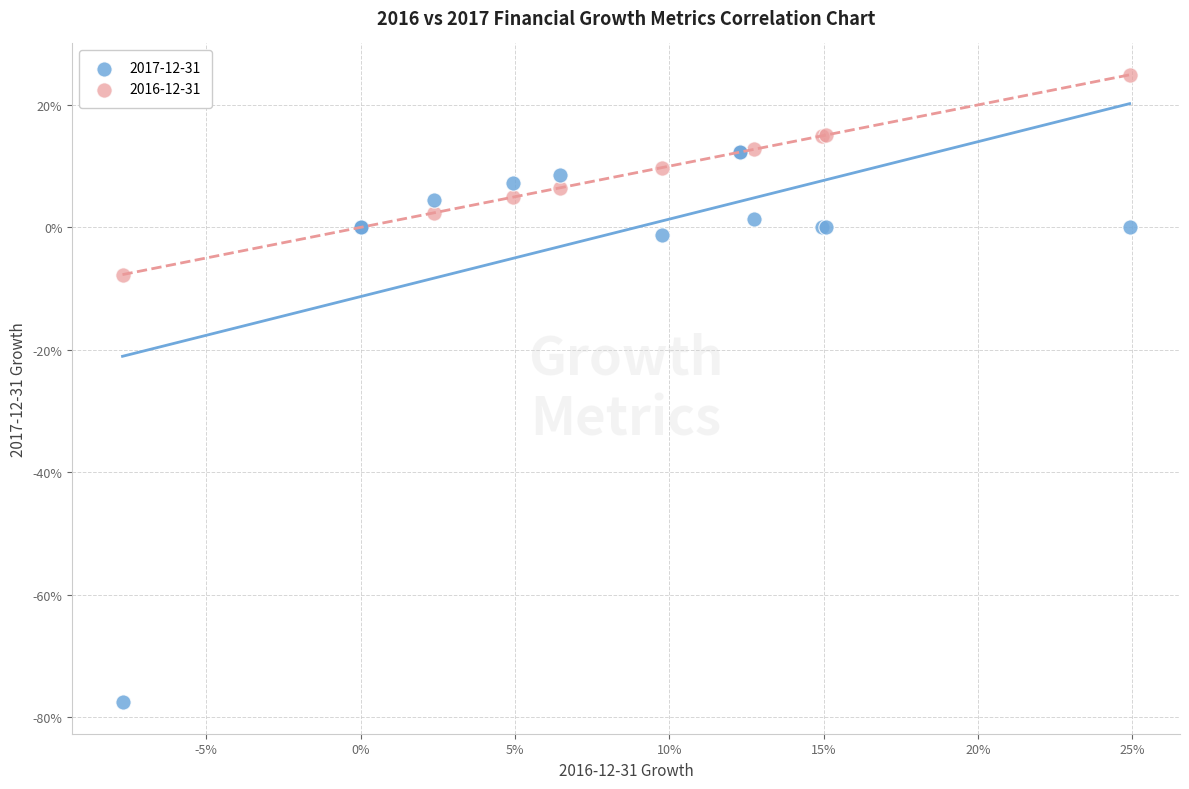

Which series contains the highest Y value?

2016-12-31